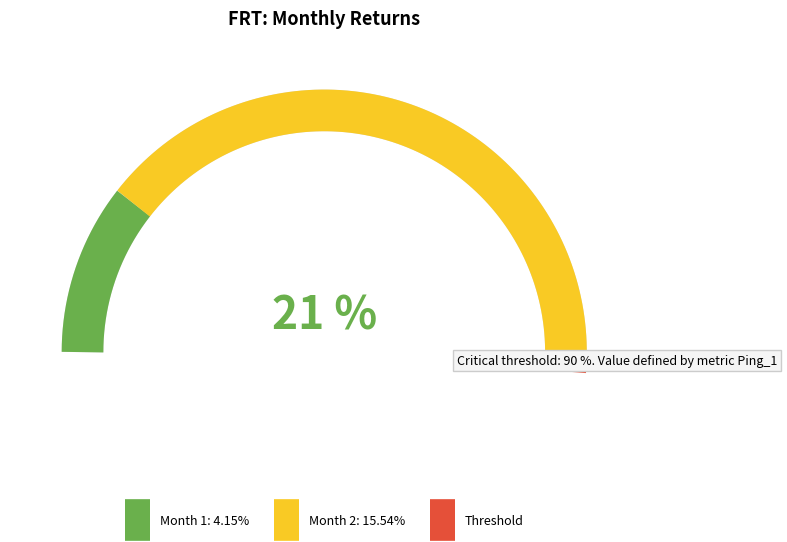

Which slice represents more than half of the pie?

2